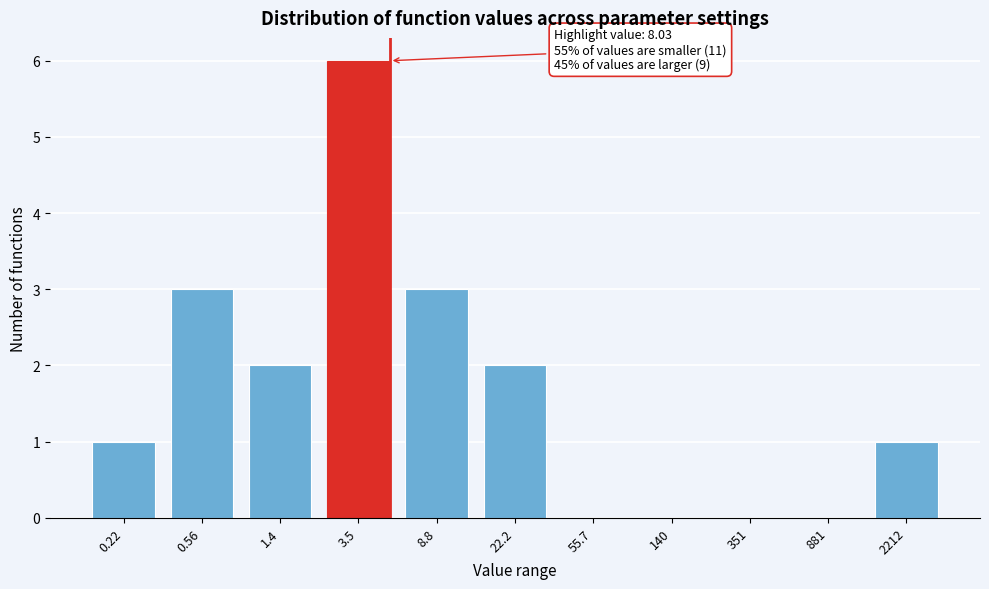

Reading left to right, transcribe all the data shown in this chart.

0.22=1	0.56=3	1.4=2	3.5=6	8.8=3	22.2=2	55.7=0	140=0	351=0	881=0	2212=1